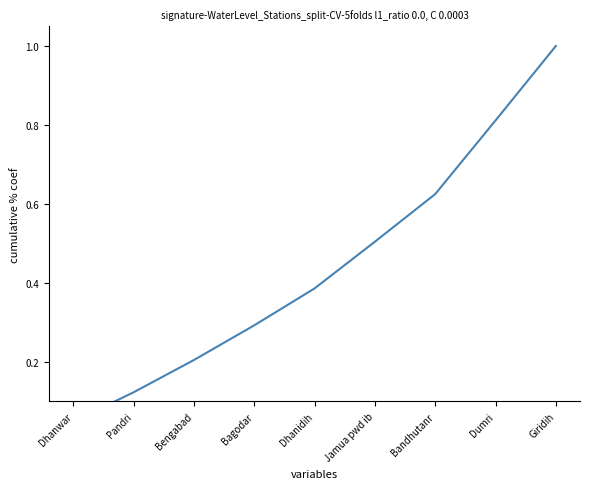

What is the difference between the second highest and minimum values?

0.8